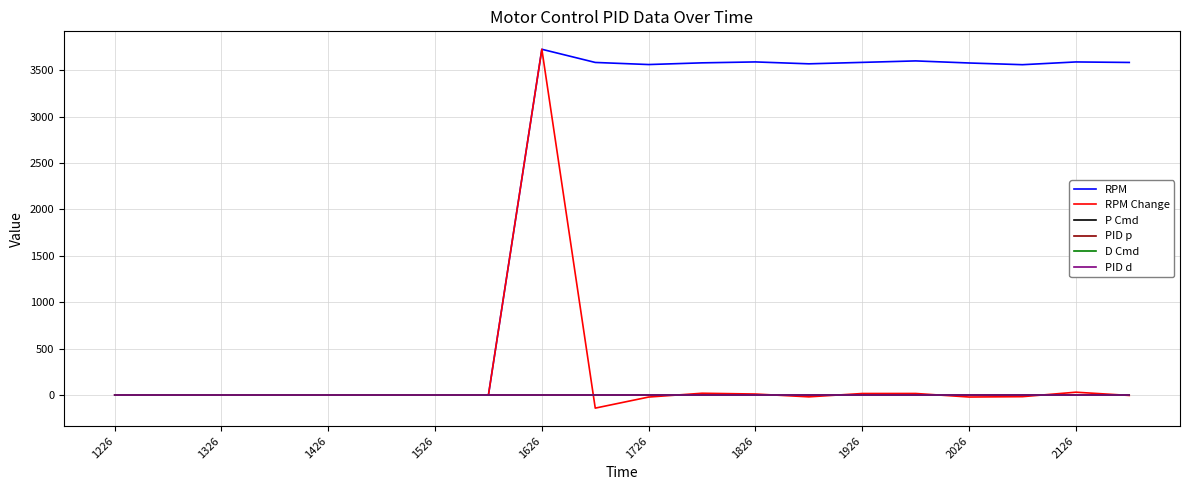

Does the chart have visible grid lines?

Yes